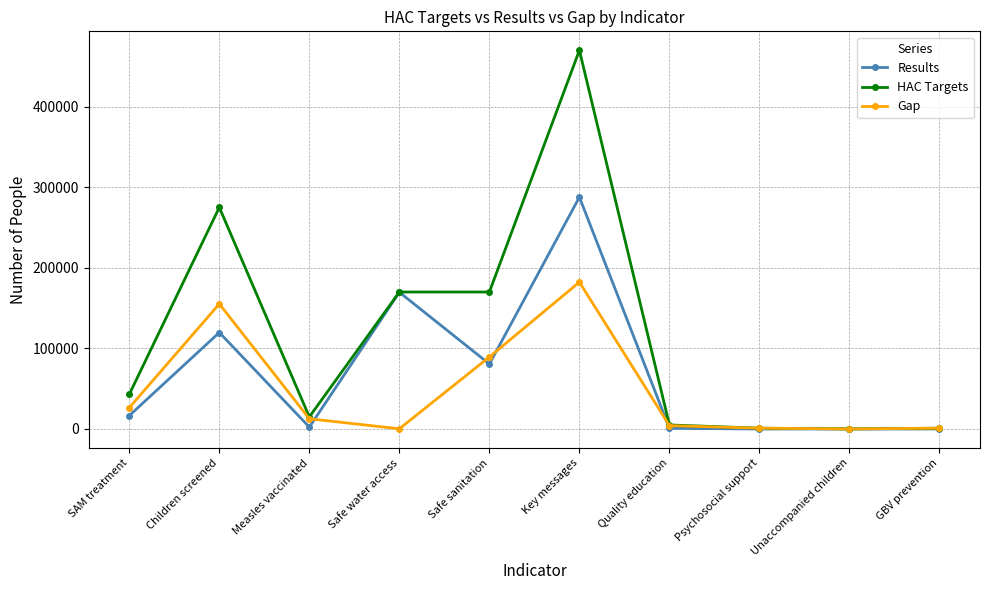

How many series are shown in this chart?

3